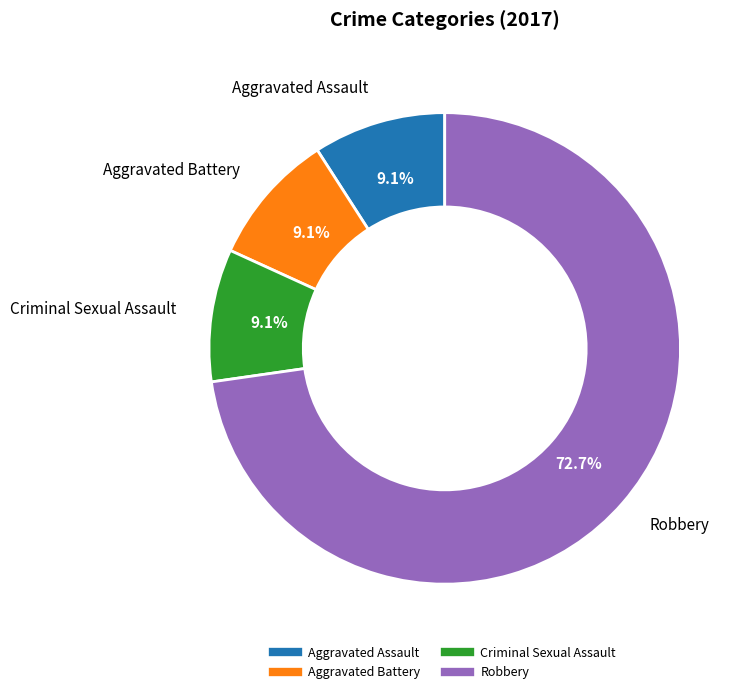

Is there a majority slice in this chart?

Yes